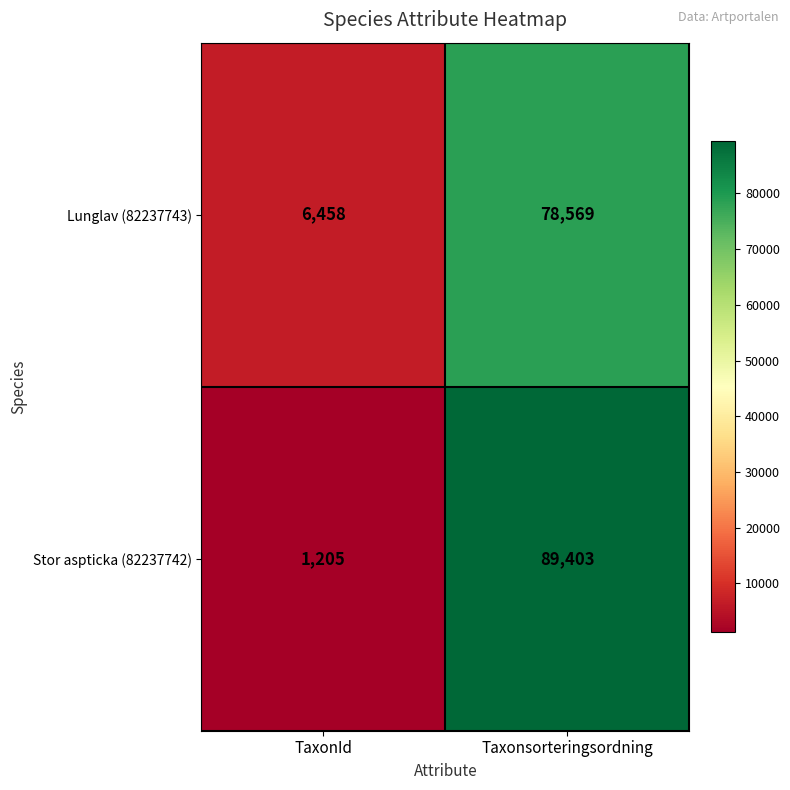

Is the value of Stor aspticka (82237742) at Taxonsorteringsordning greater than the value of Lunglav (82237743) at TaxonId?

Yes